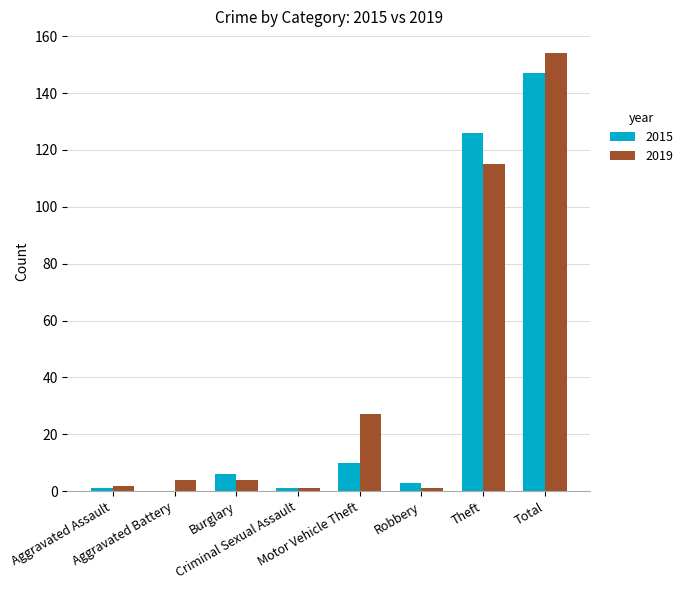

What is the sum of all 2015 values?

294